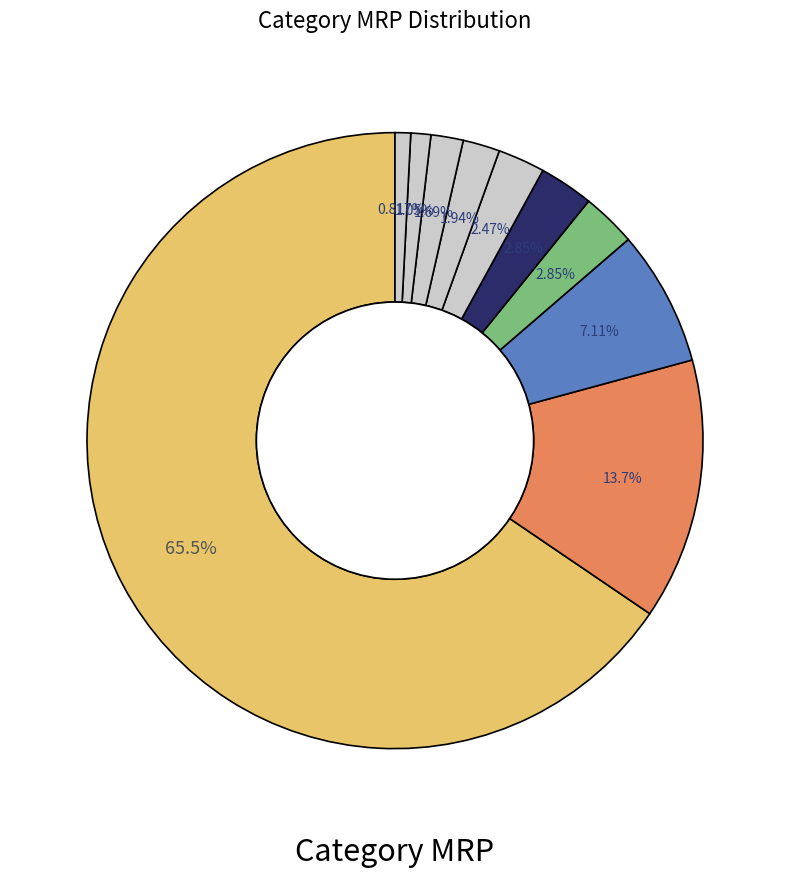

How many slices are in this pie chart?

10